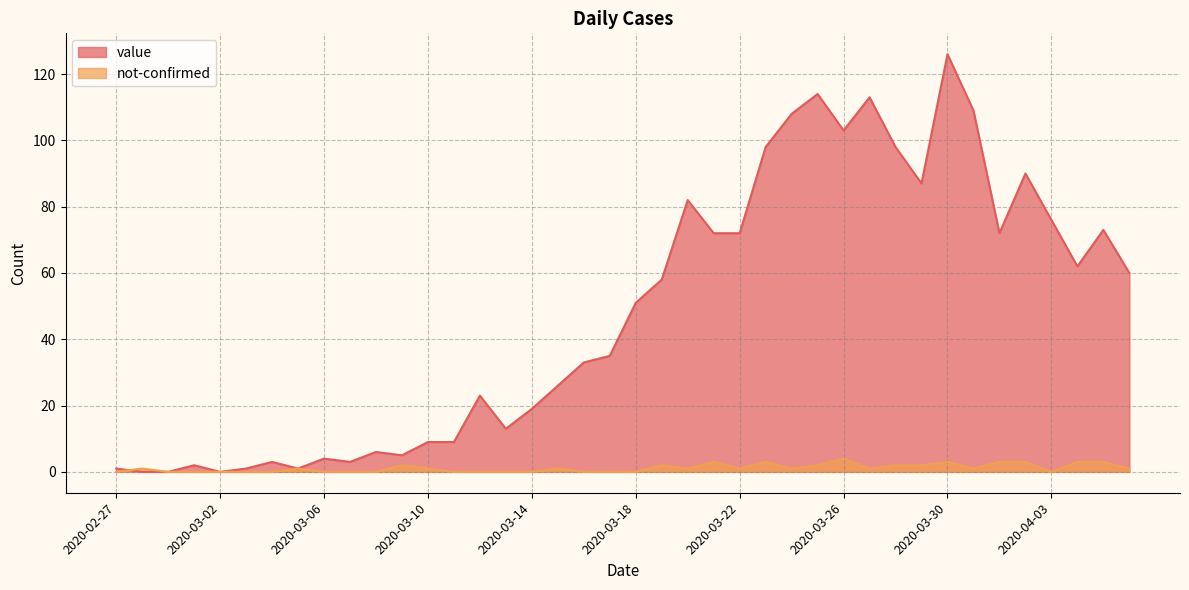

What is the maximum value for value?

126